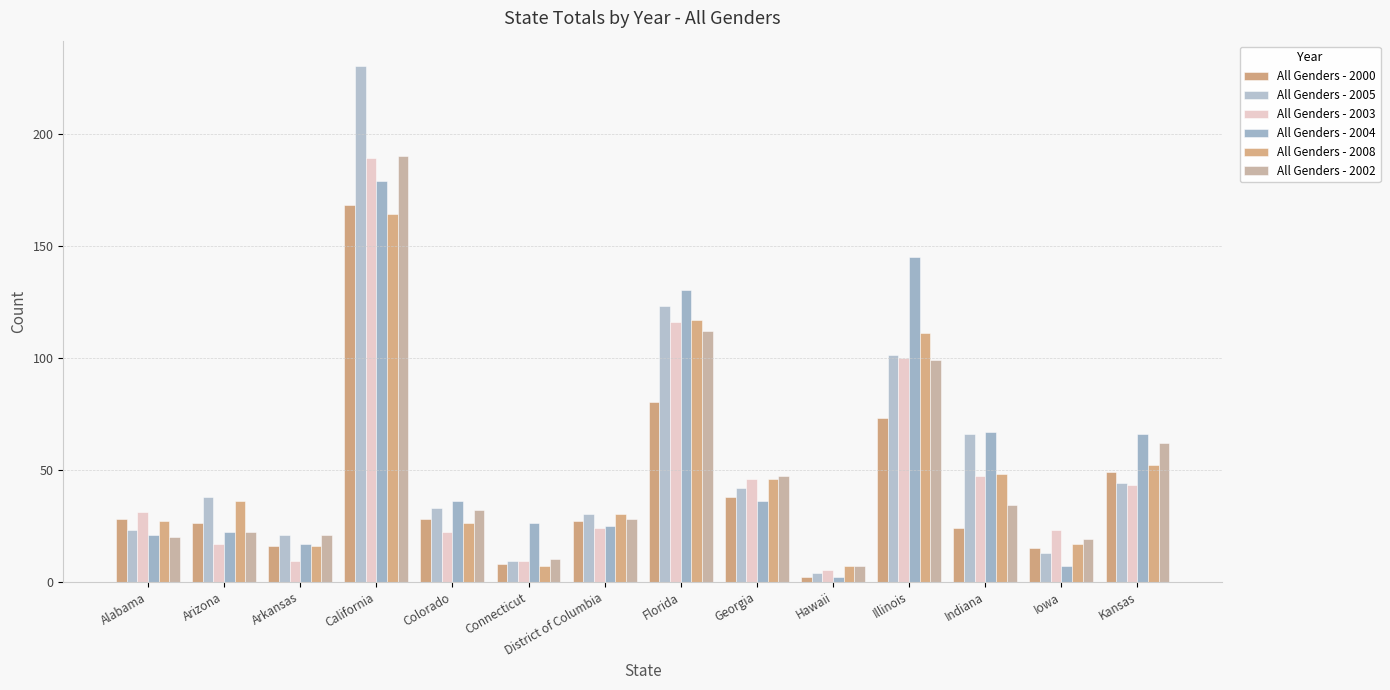

Which series changed the most between Georgia and Iowa?

All Genders - 2005